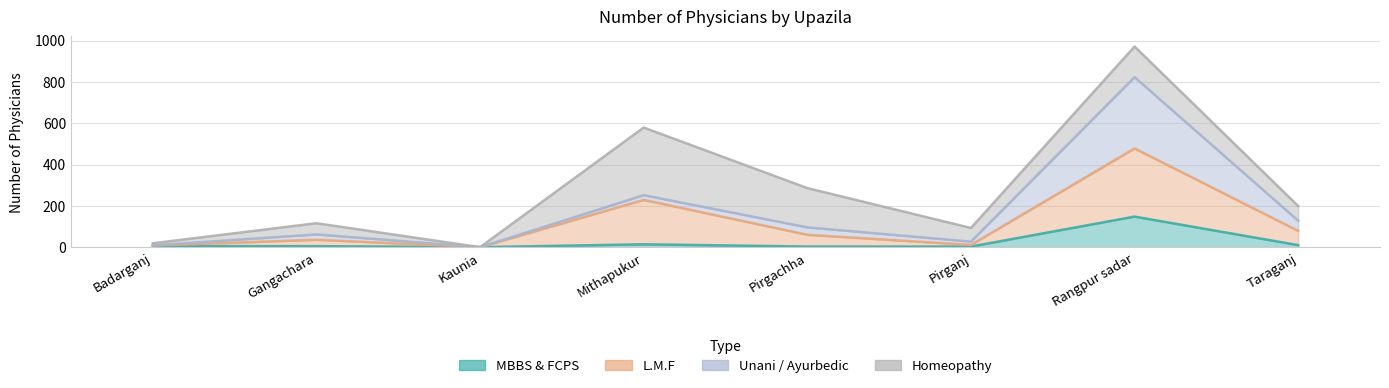

What position from the right is Pirganj?

3